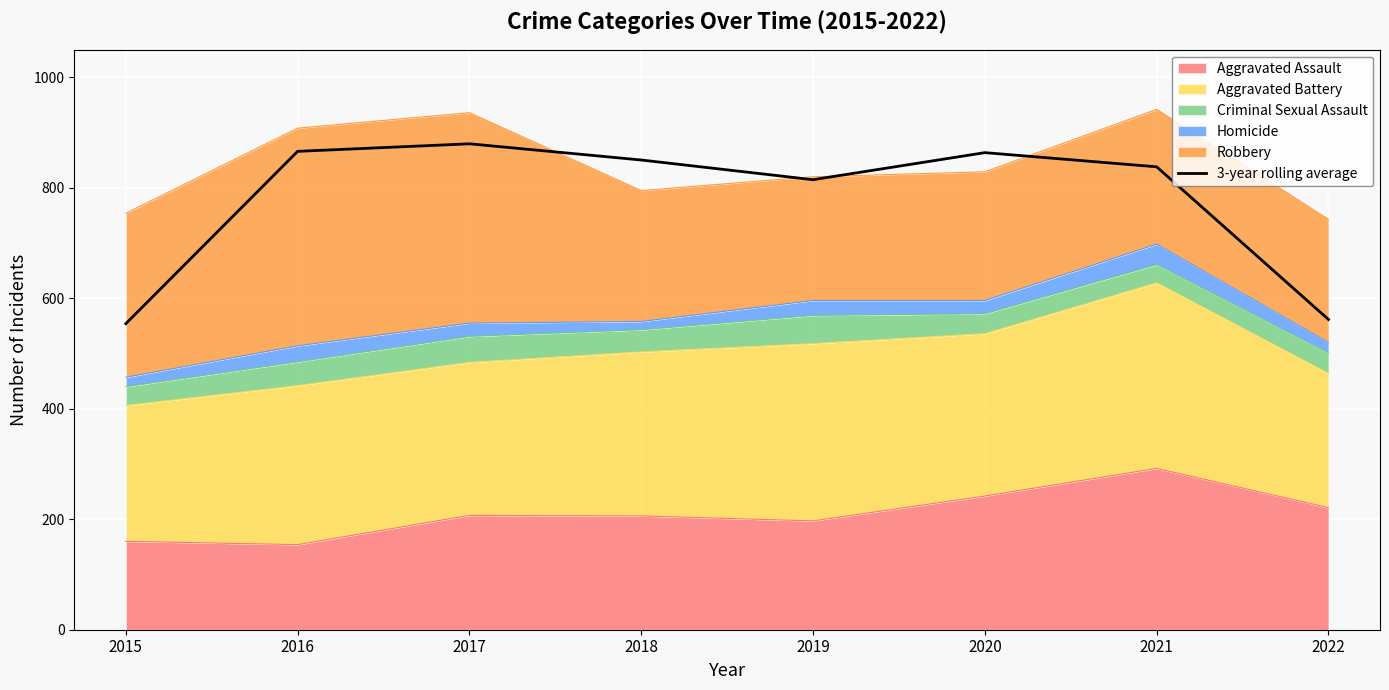

What is the value of the 3rd point from the left?

879.7